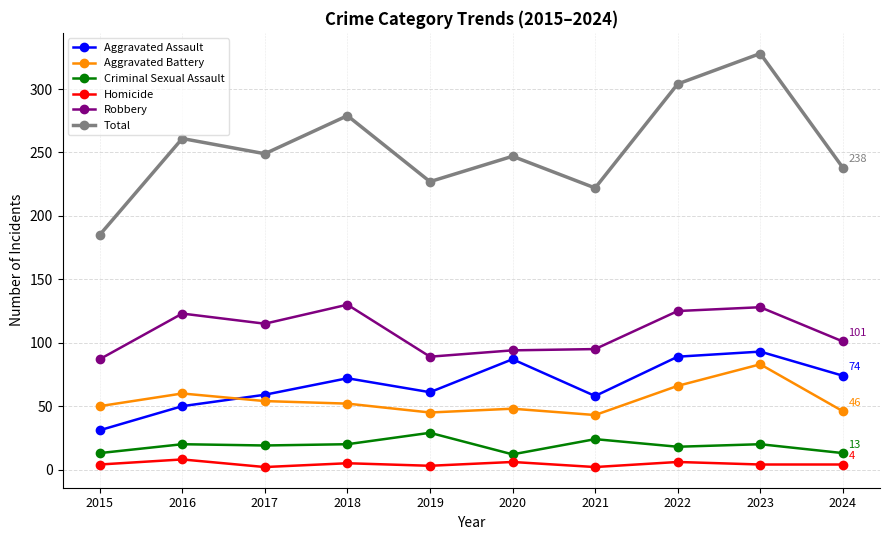

True or false: Homicide and Total cross at least once.

False